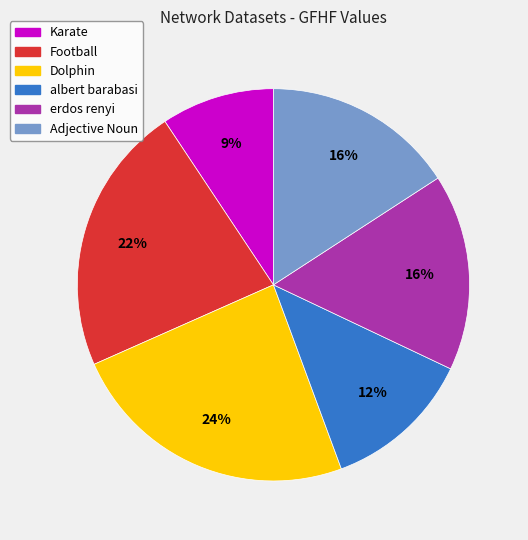

Does any single category account for the majority?

No